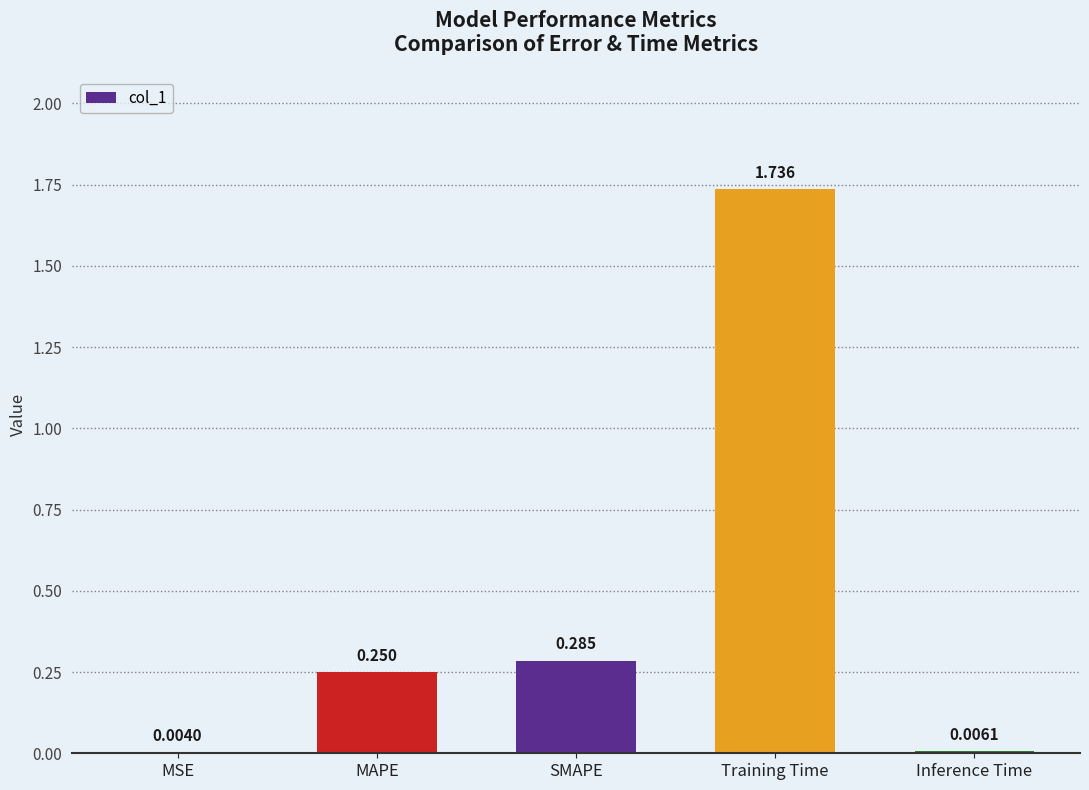

Between Training Time and MAPE, which is larger?

Training Time